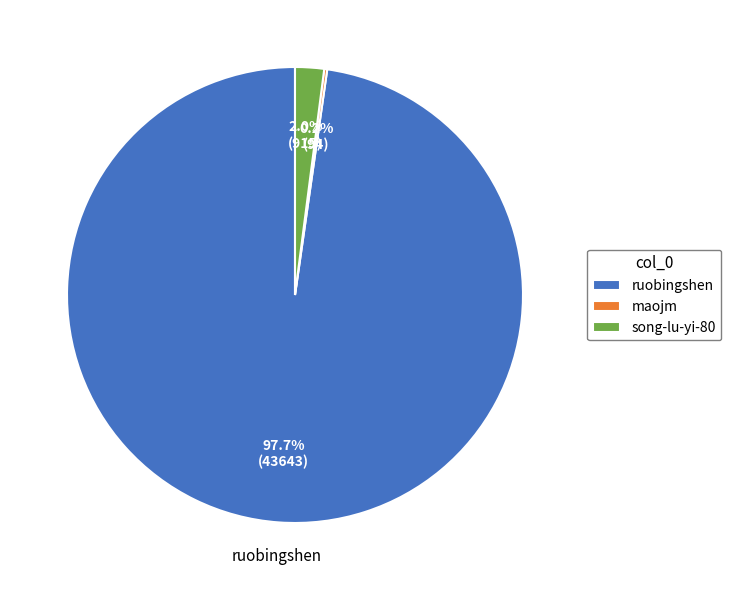

Is there any slice that represents more than half of the pie?

Yes